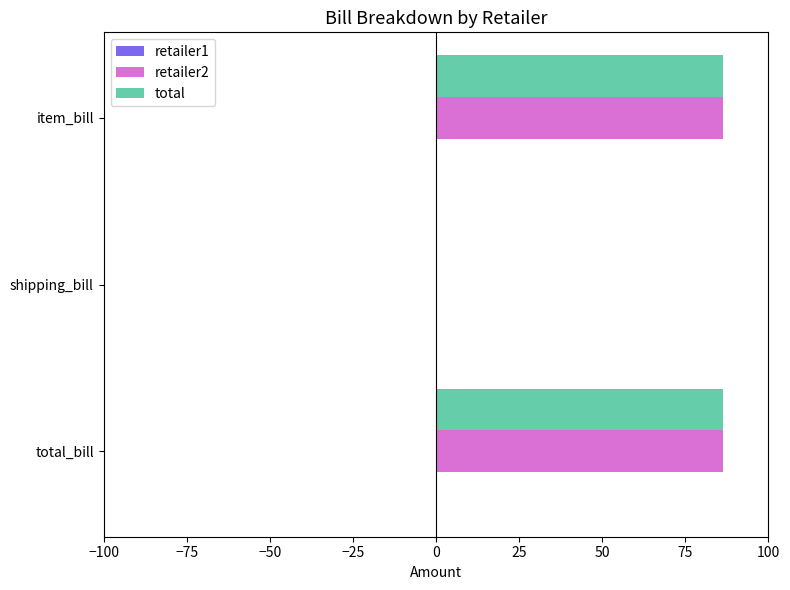

What is the sum of the total values at shipping_bill and total_bill?

86.3